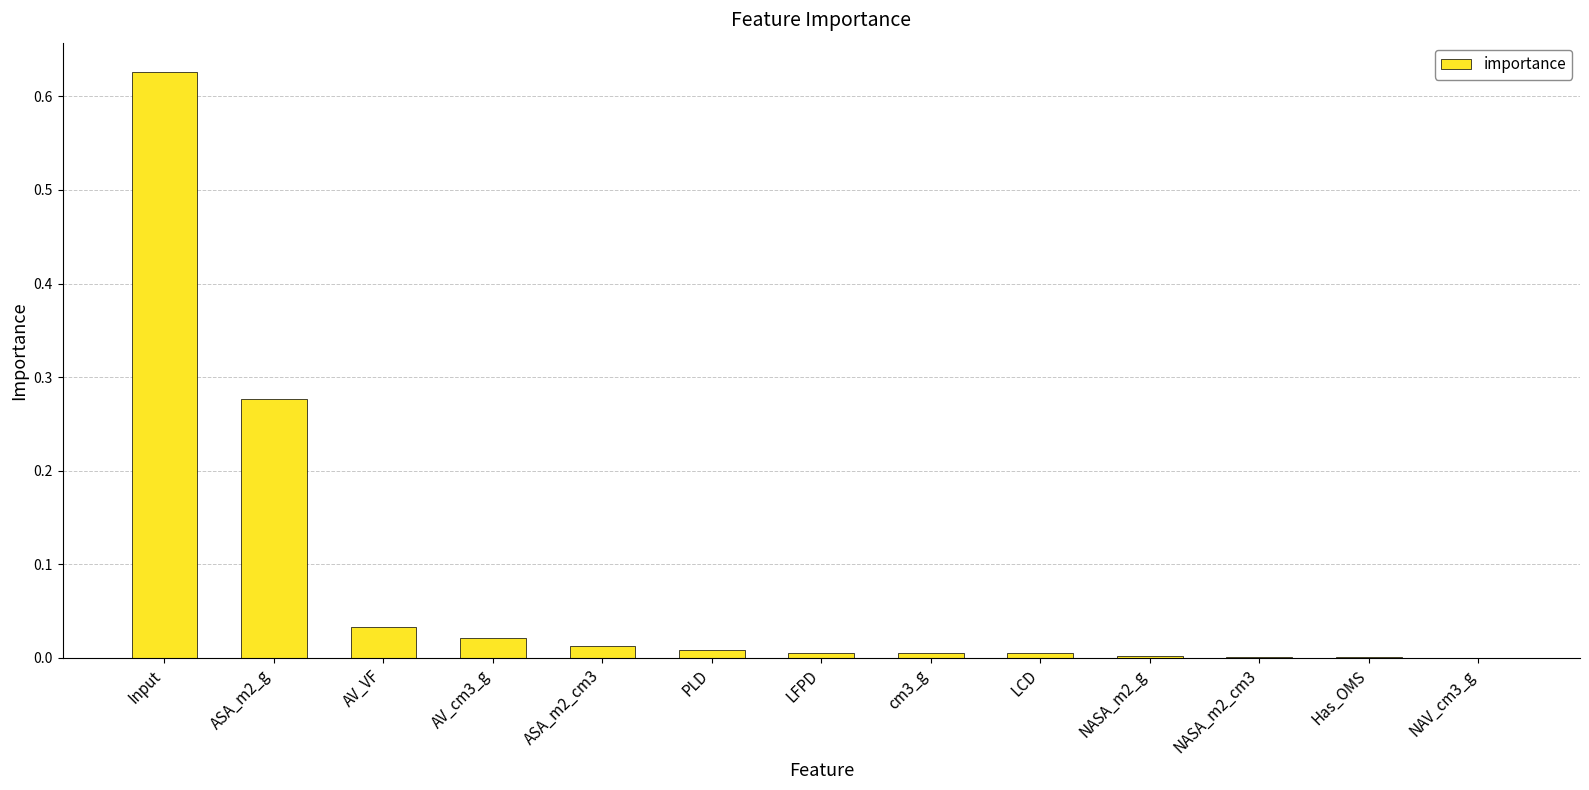

What is the sum of all values?

1.0